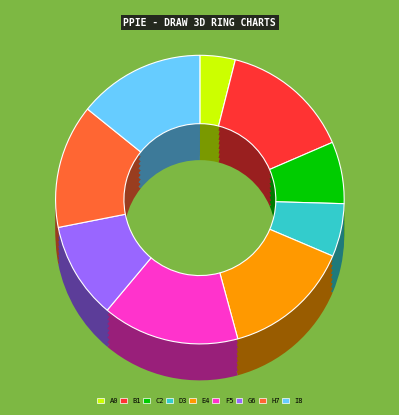

Is there any slice that represents more than half of the pie?

No